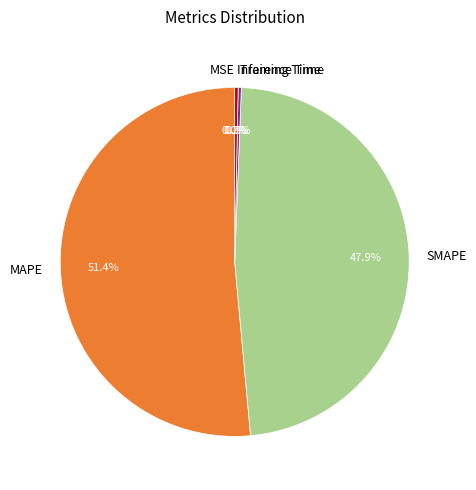

Which has a higher value, SMAPE or Training Time?

SMAPE